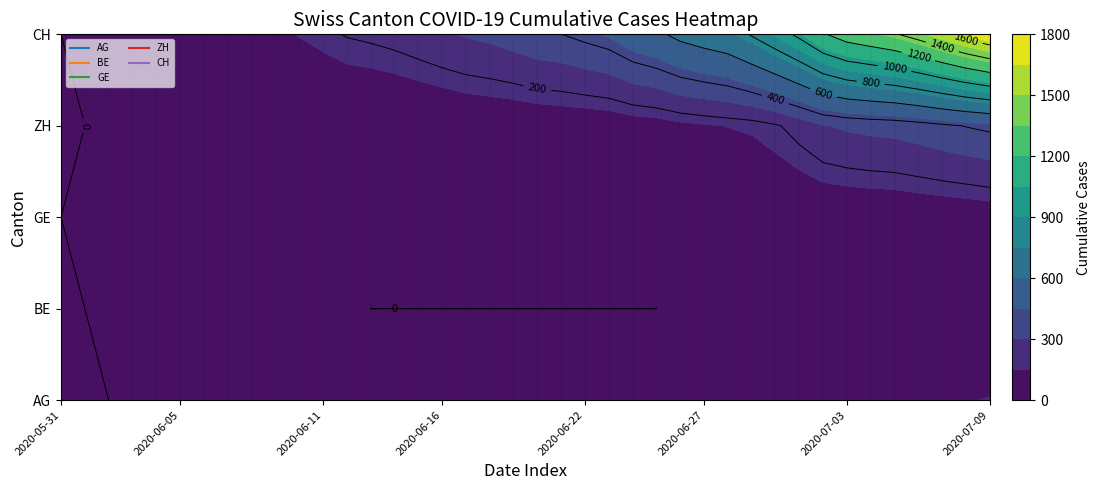

At which category is the sum across all series the highest?

2020-07-09